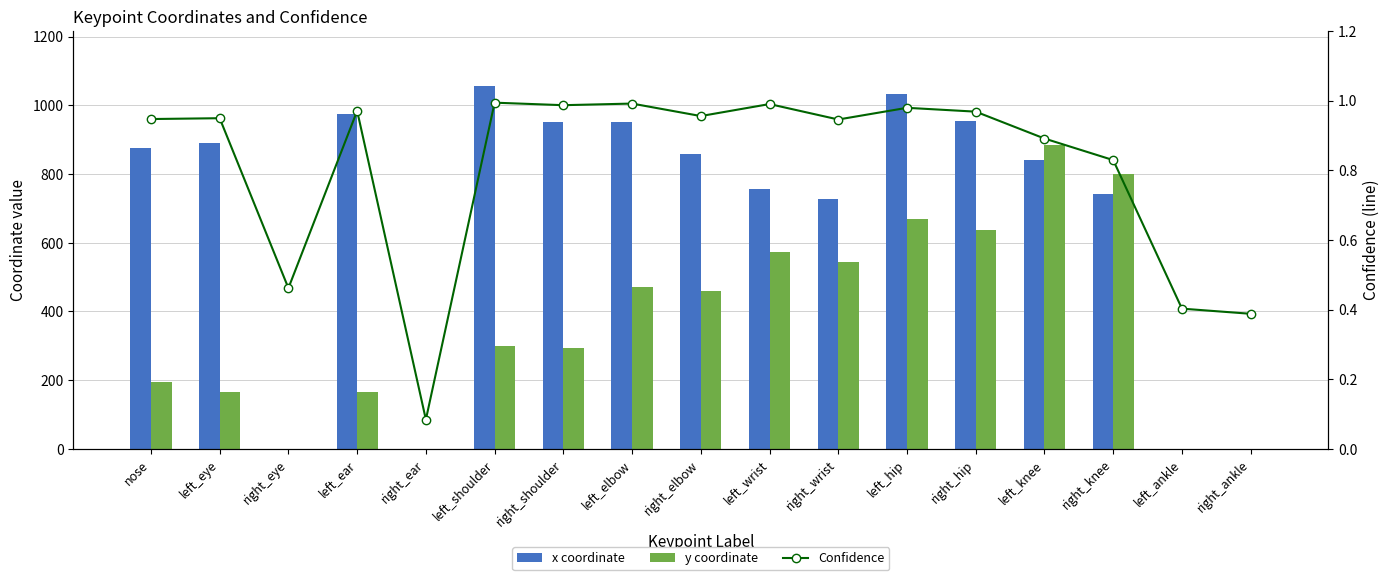

What is the average value of the Confidence series?

0.8